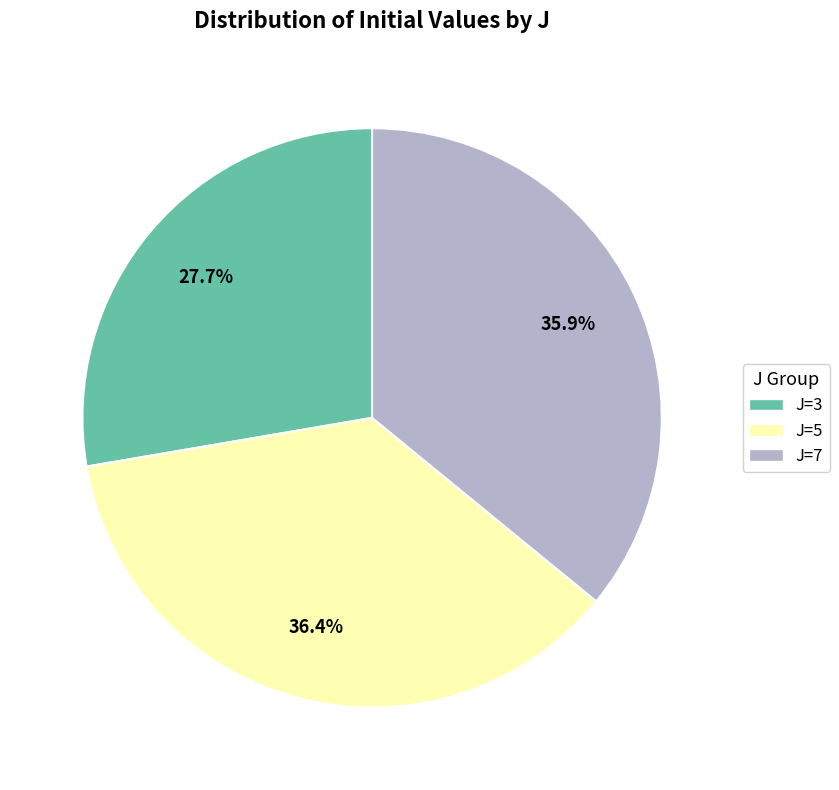

Is there a majority slice in this chart?

No